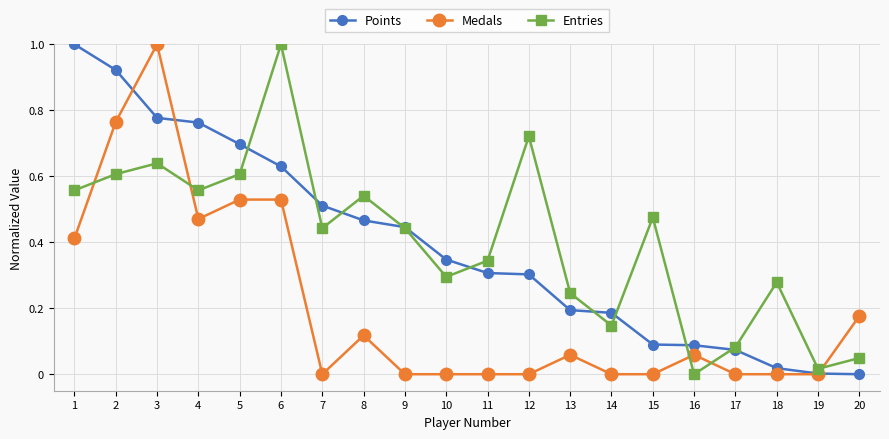

True or false: Entries has more than 0 points higher than both neighbors.

True